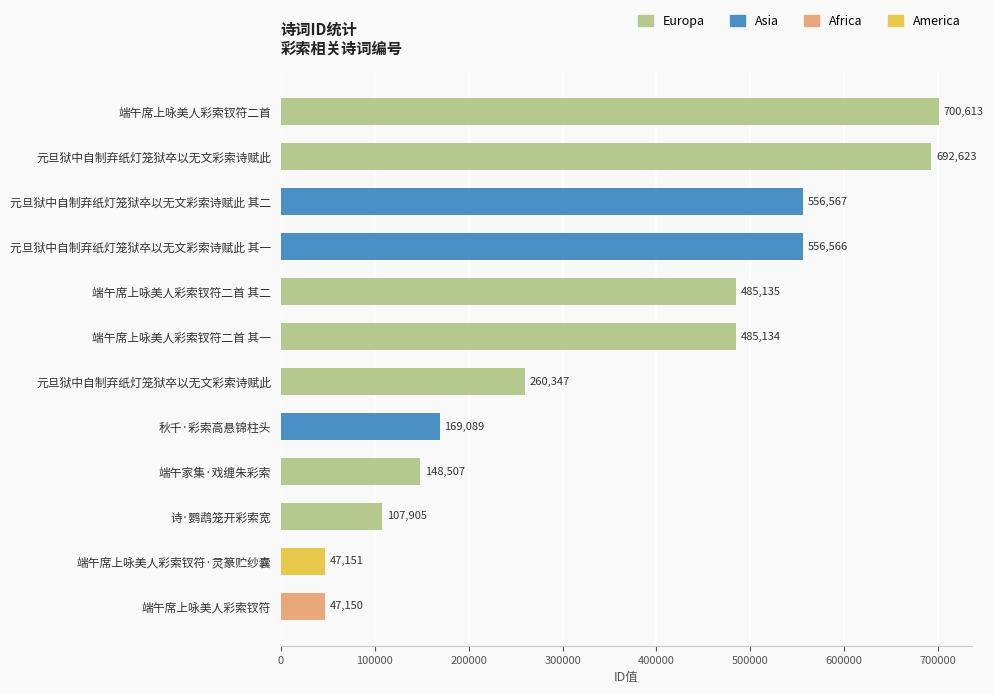

What is the smallest value displayed?

47150